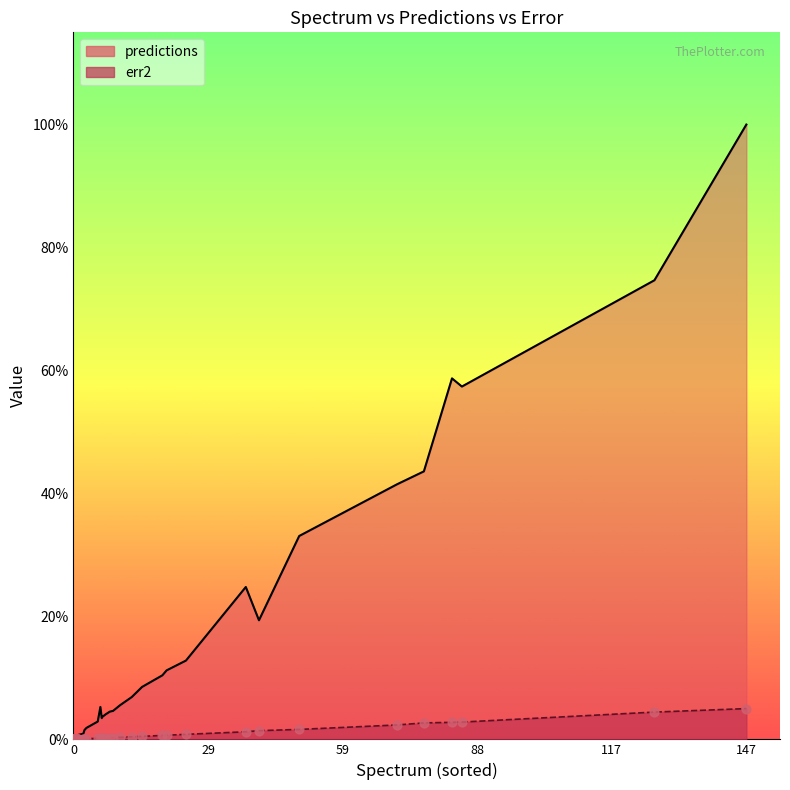

Which series contains the lowest Y value?

err2